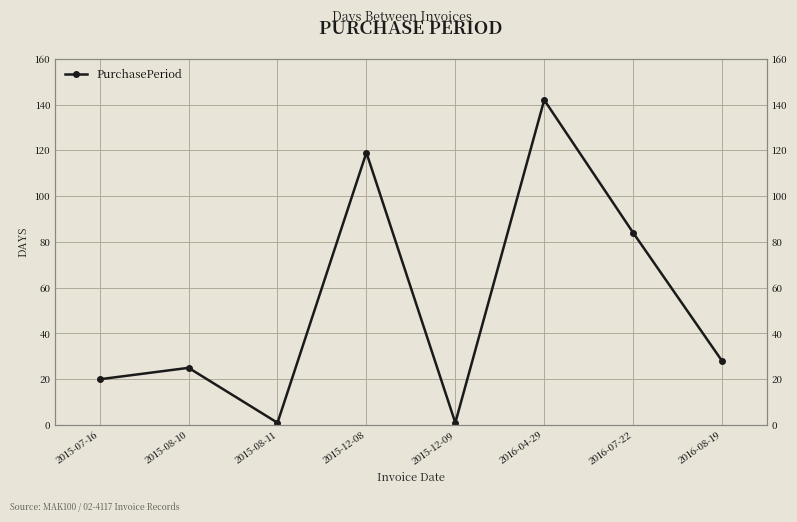

List the labels in order of value, smallest first.

2015-08-11, 2015-12-09, 2015-07-16, 2015-08-10, 2016-08-19, 2016-07-22, 2015-12-08, 2016-04-29